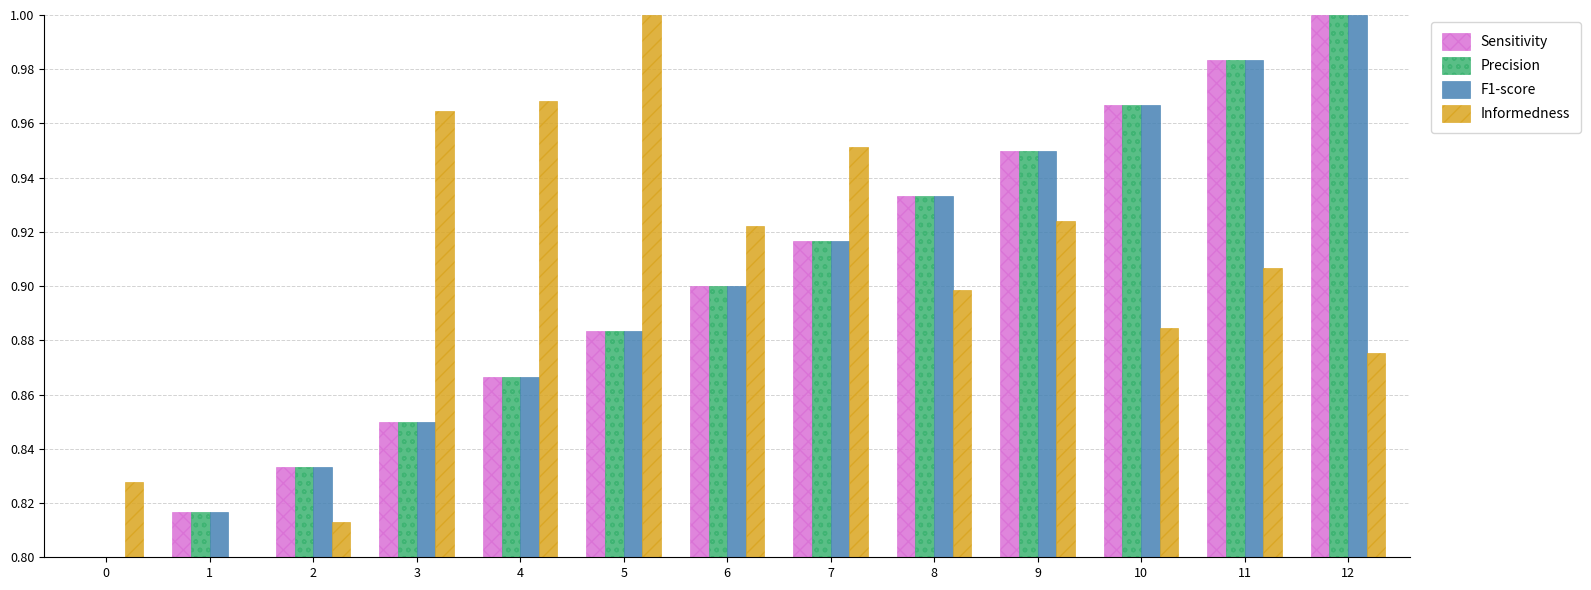

The Sensitivity series shows 1.0 at 10. True or false?

True